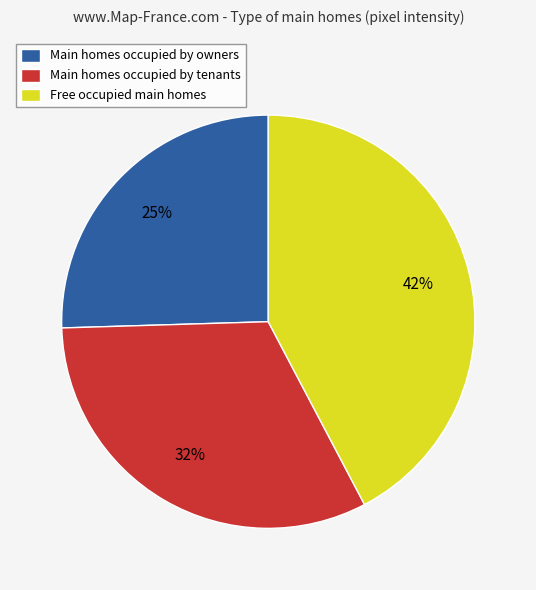

Rank the categories by value from highest to lowest.

Free occupied main homes, Main homes occupied by tenants, Main homes occupied by owners